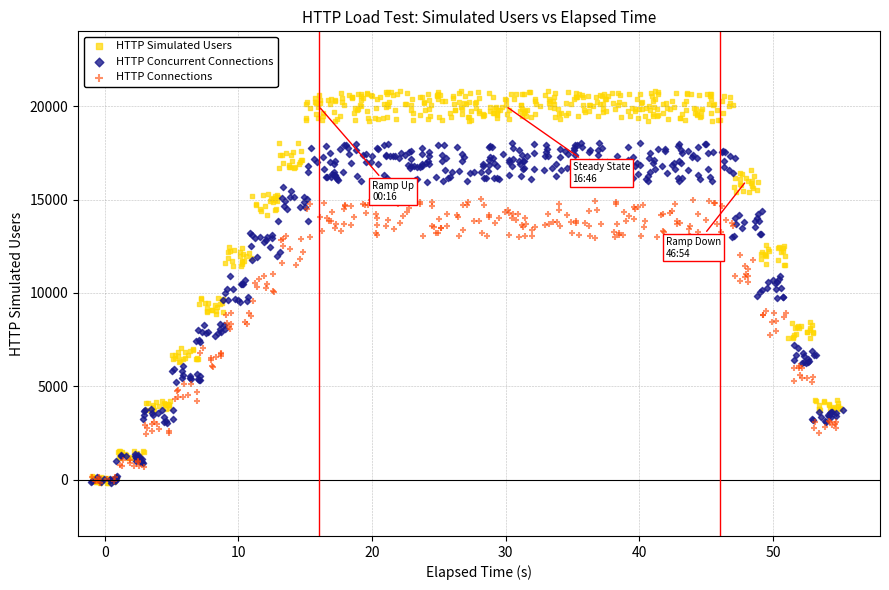

Which series has the largest Y range (max minus min)?

HTTP Simulated Users